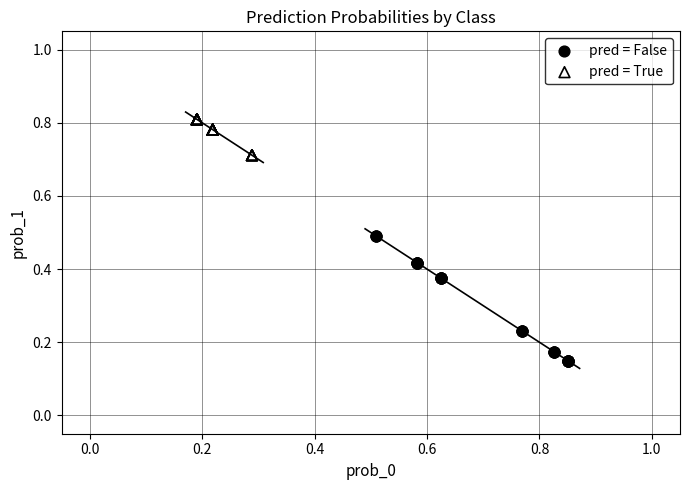

Which series has the largest Y range (max minus min)?

pred = False